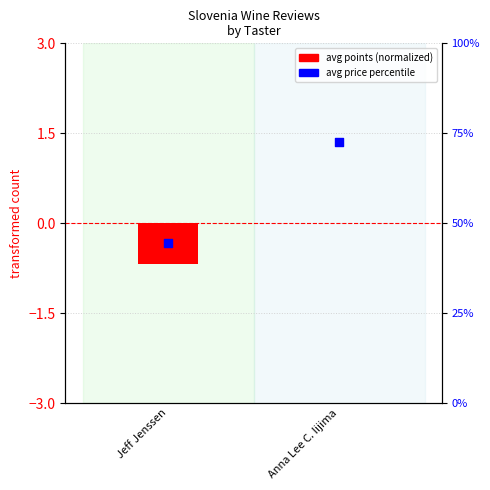

At how many categories does at least one series exceed 56?

1